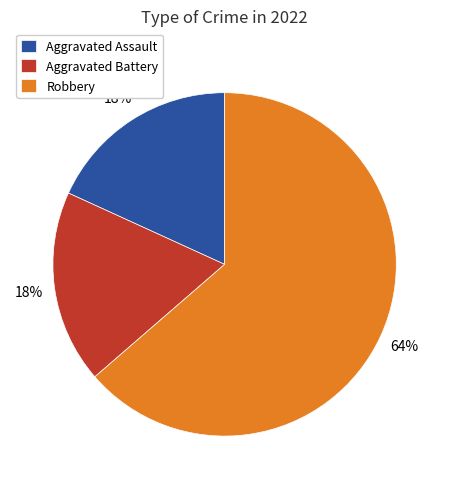

How many segments does this pie chart have?

3